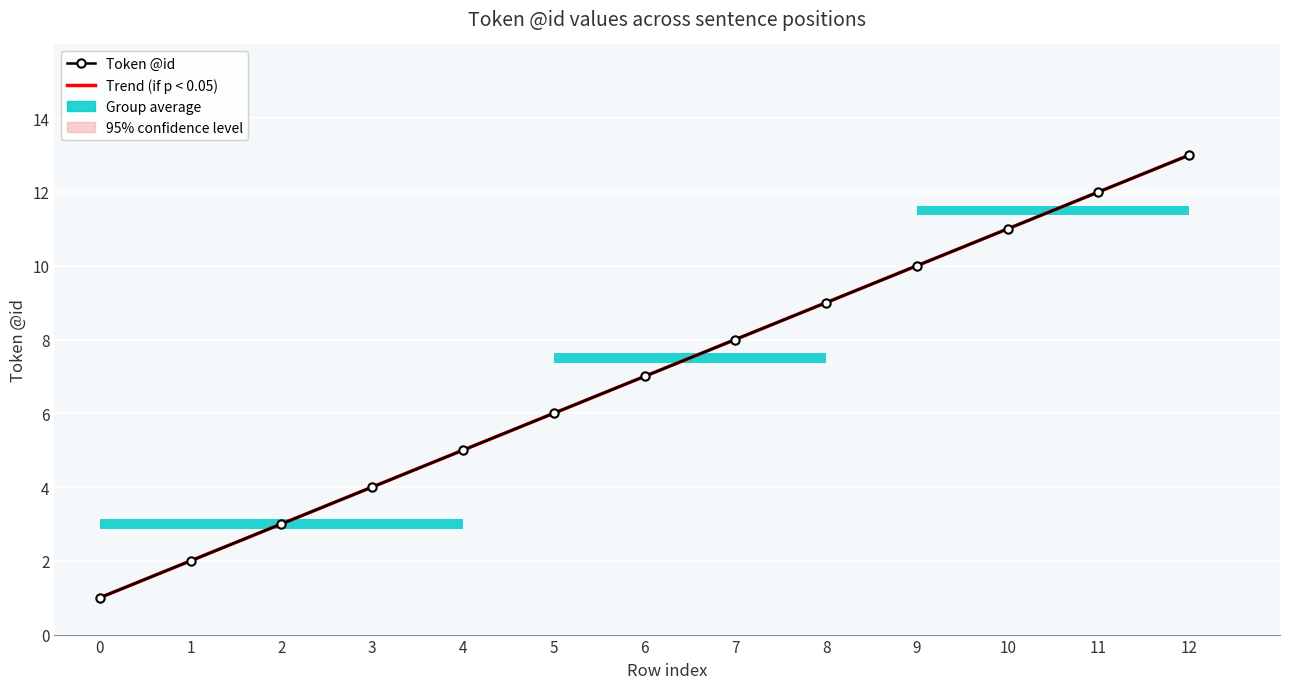

Are the bars grouped side by side (vs. stacked)?

Yes